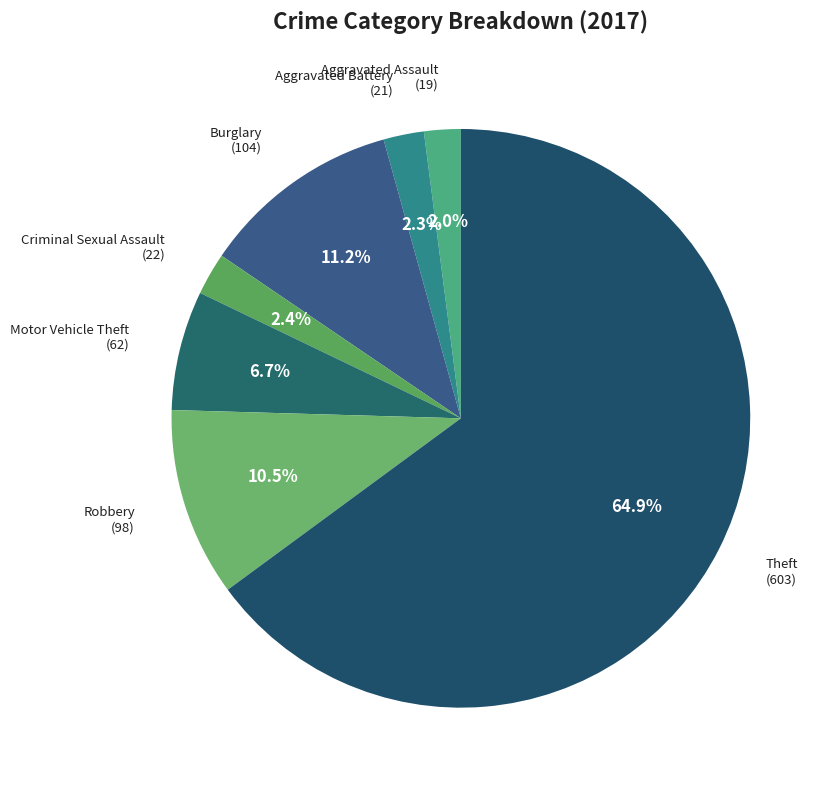

How many slices are in this pie chart?

7